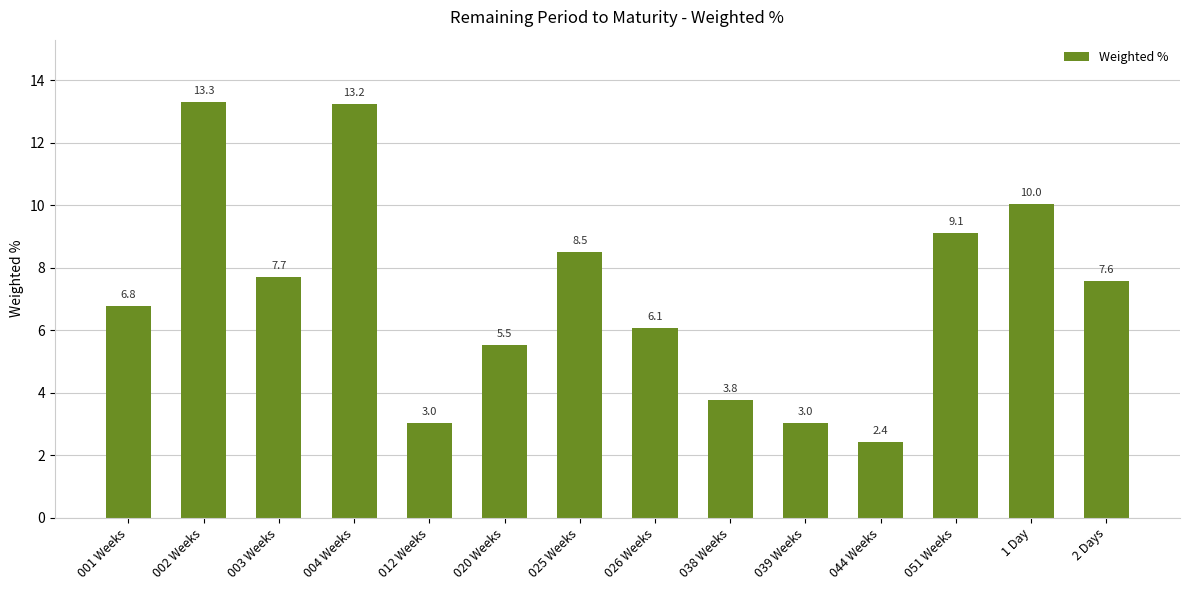

The chart shows a value of 2.2 at 2 Days. True or false?

False